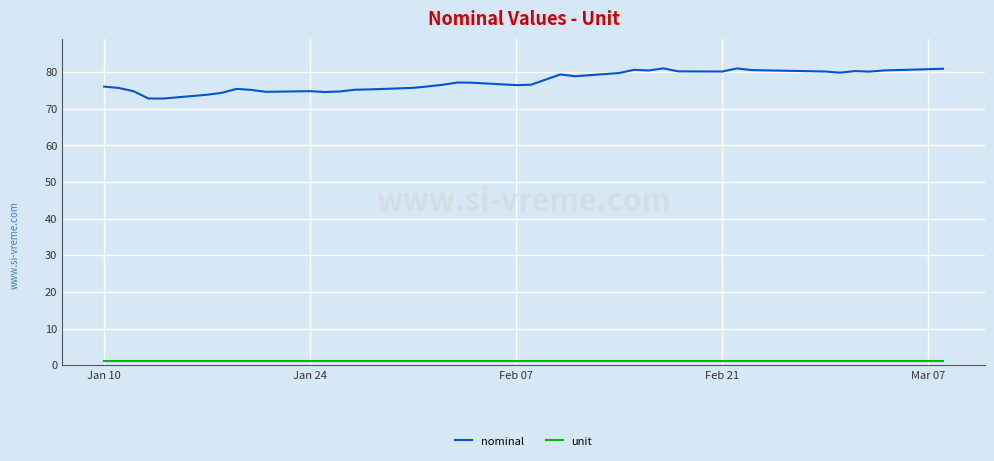

How many lines are shown in the chart?

2